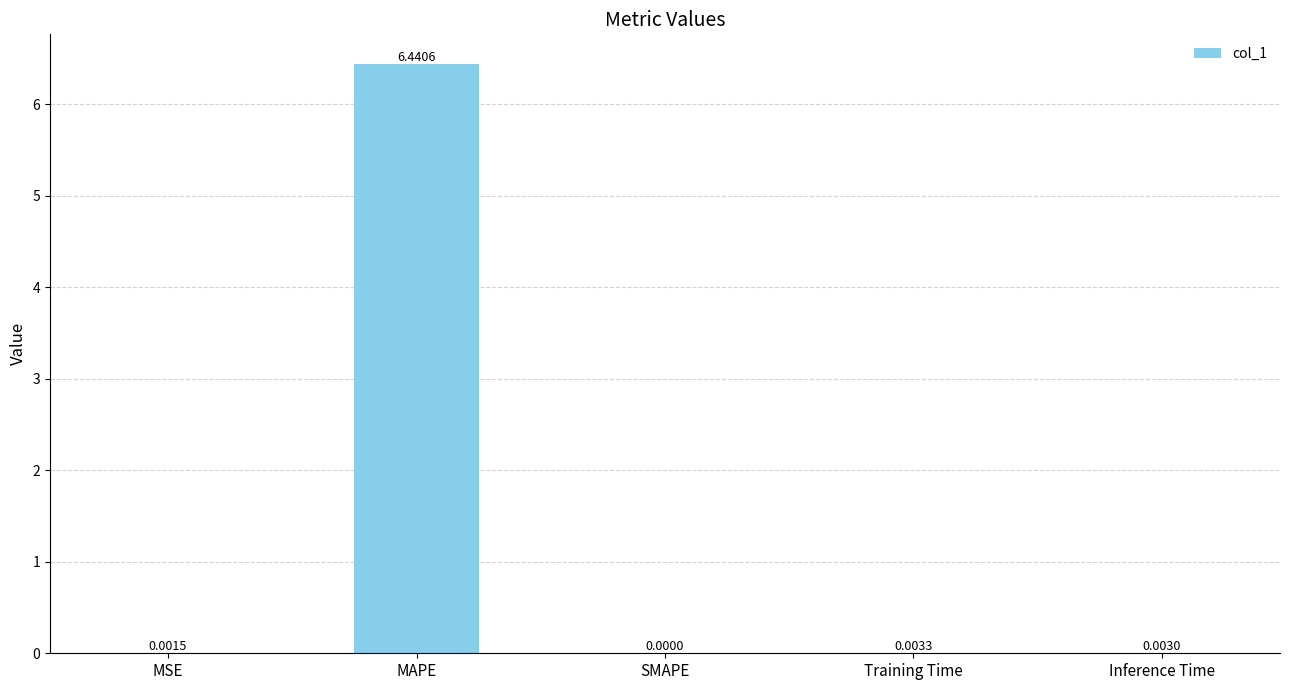

Between MAPE and Inference Time, which is larger?

MAPE